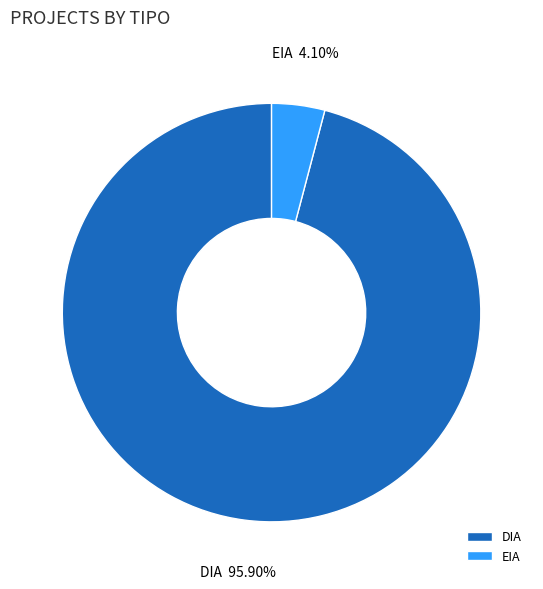

To the nearest percent, what is the average slice percentage?

50%